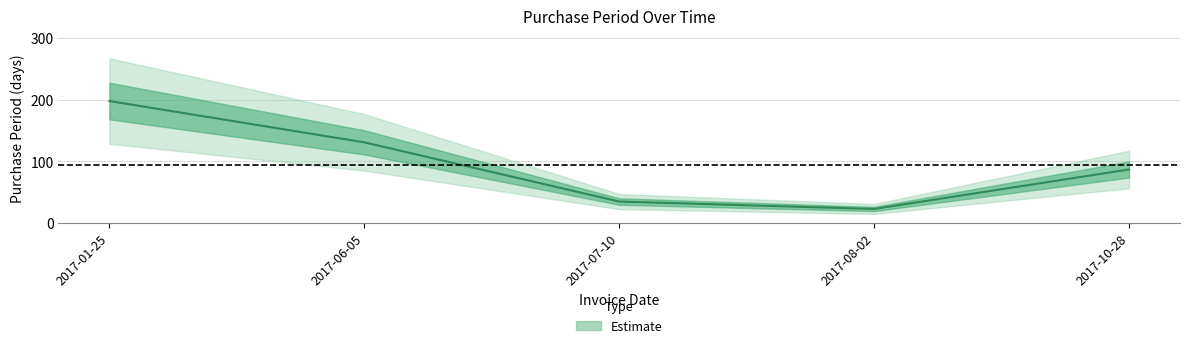

How many interior local valleys (lower than both neighbors) does the data have?

1